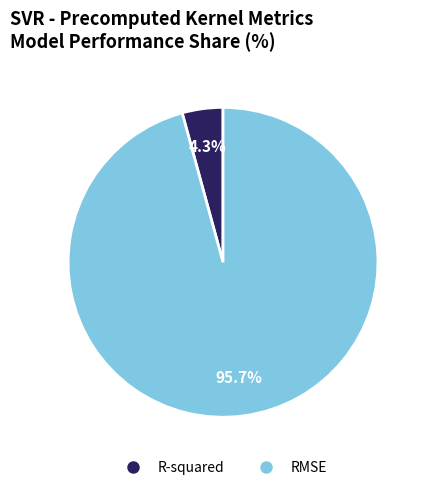

Do R-squared and RMSE together represent more than half of the pie?

Yes